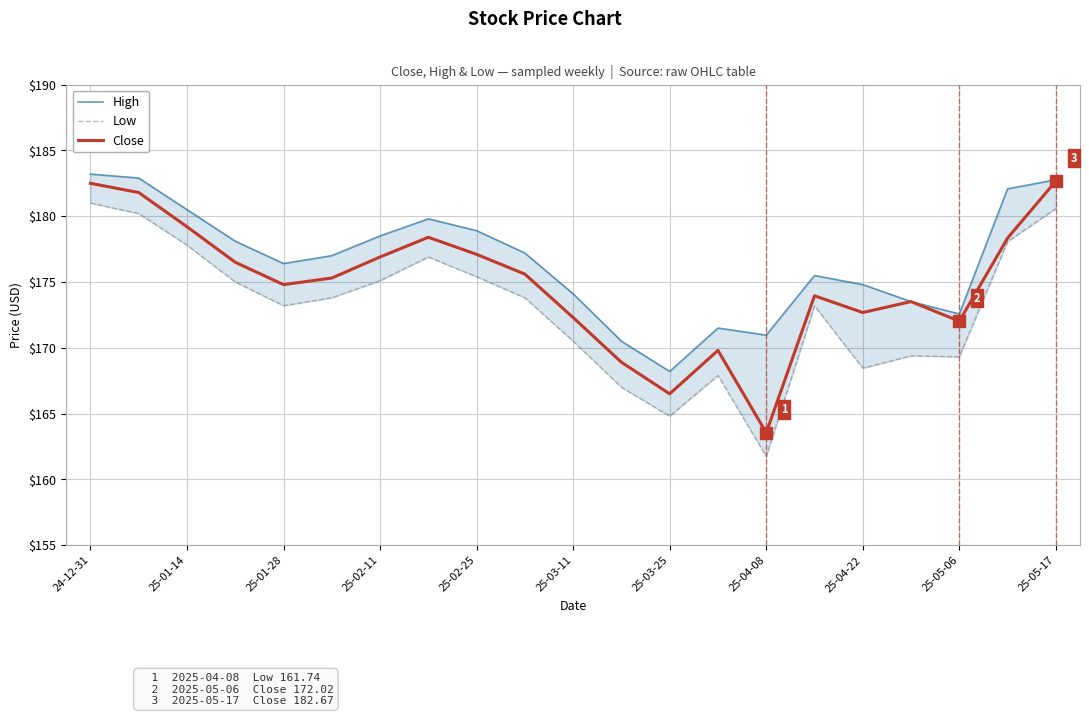

What is the lowest value of the Close series?

163.5